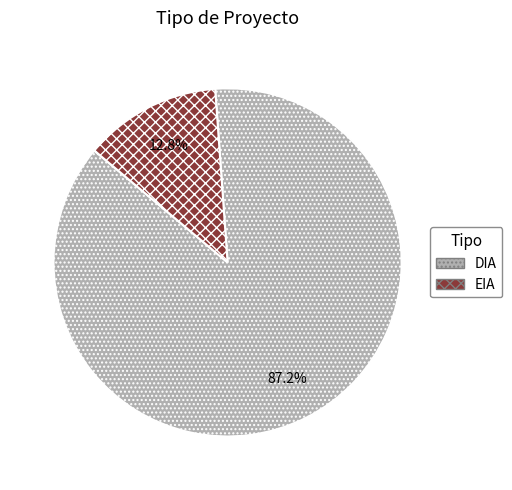

Which category has the biggest portion of the pie?

DIA